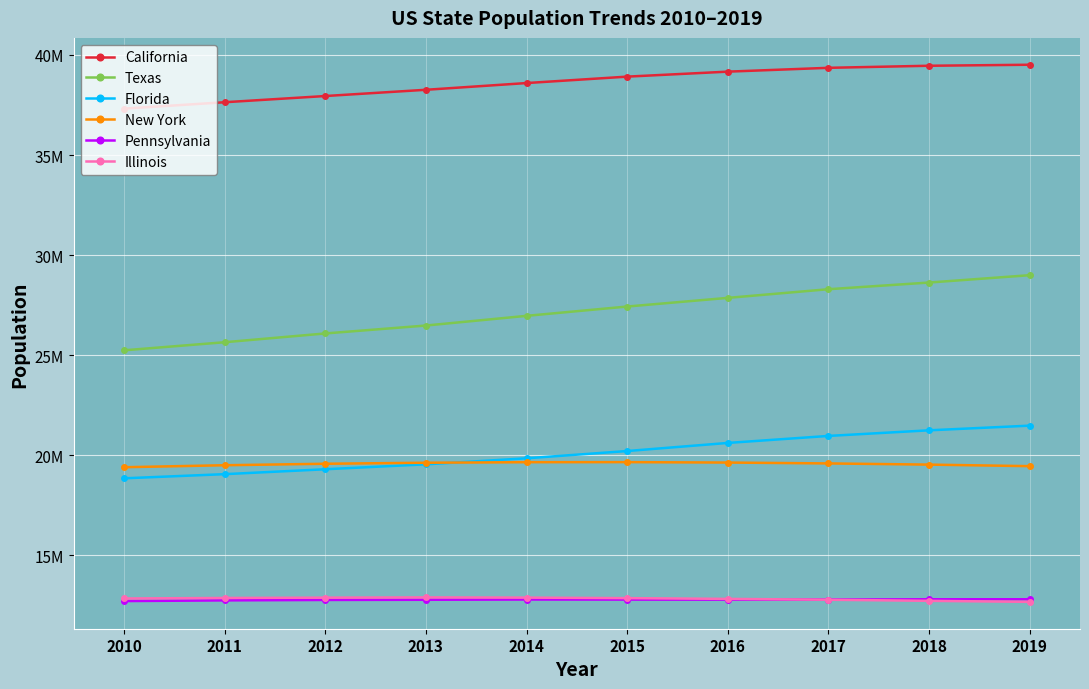

What is the maximum value for Florida?

21477737